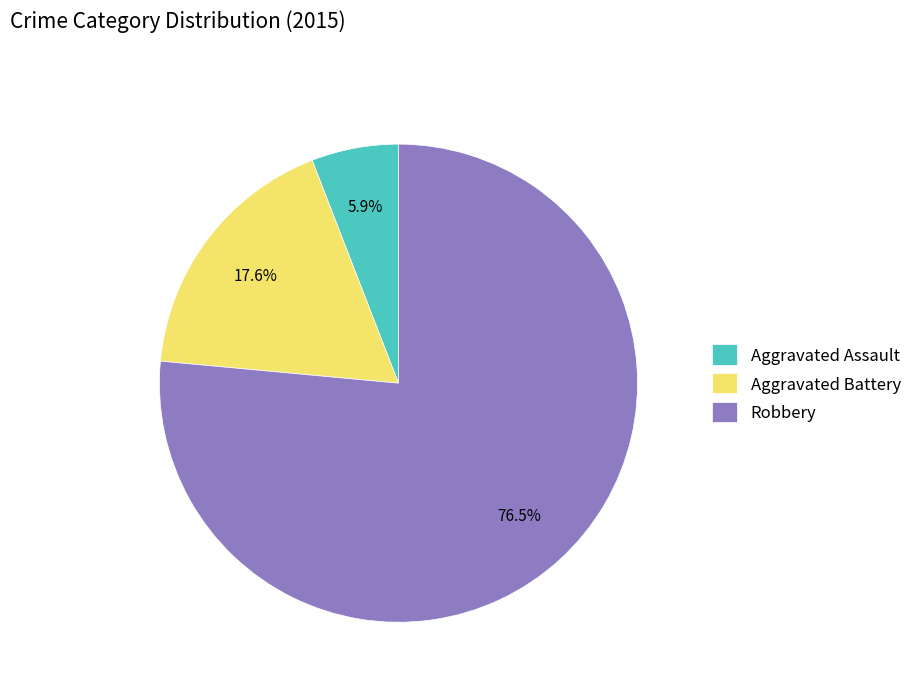

Combined, do Robbery and Aggravated Battery account for over 50%?

Yes